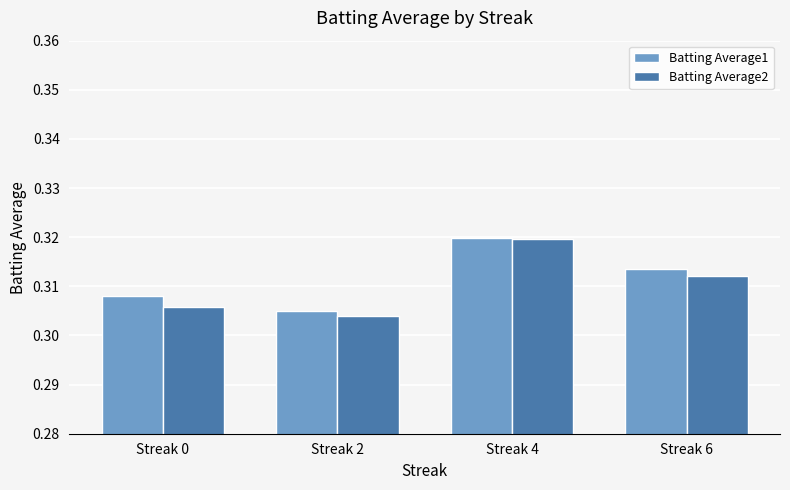

At how many categories does at least one series exceed 0?

4